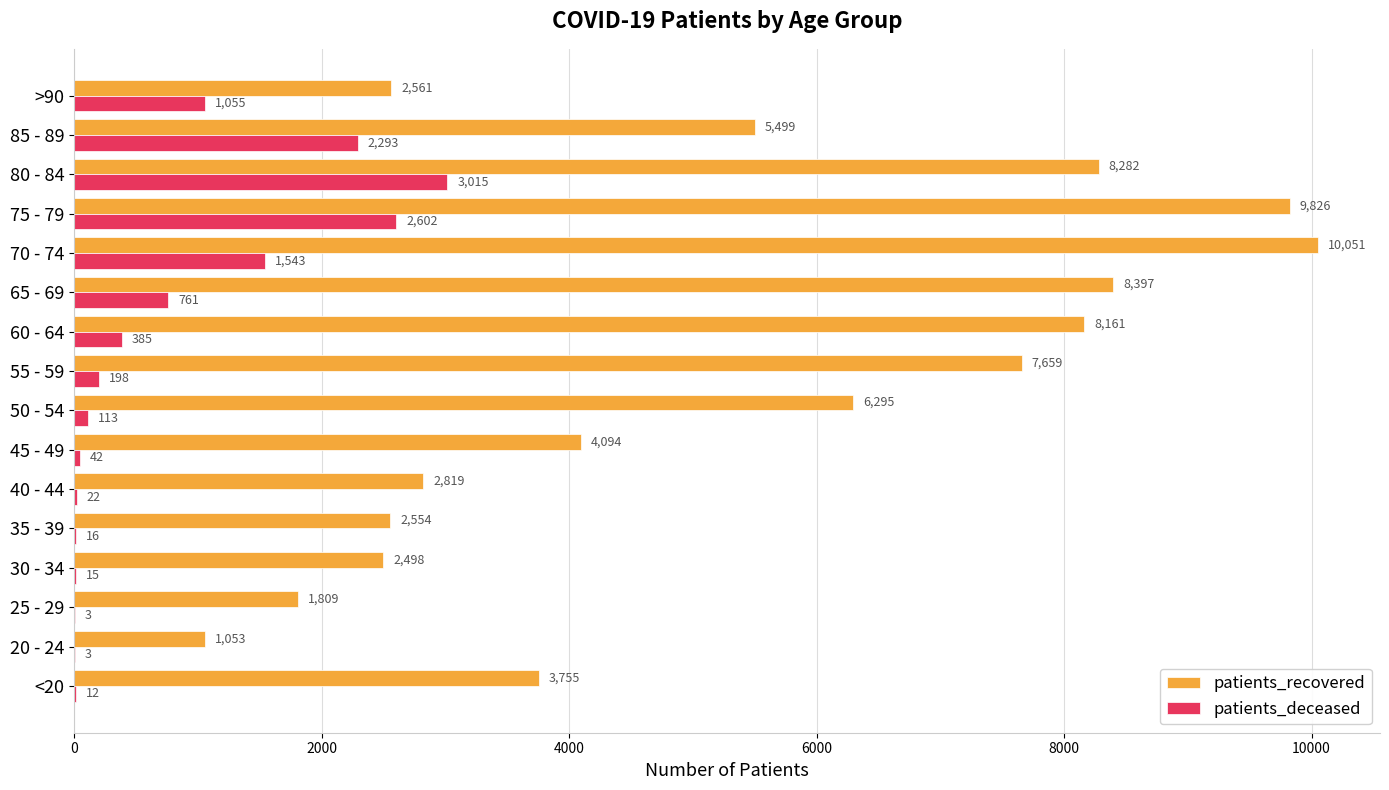

At which label does patients_recovered reach its peak?

70 - 74